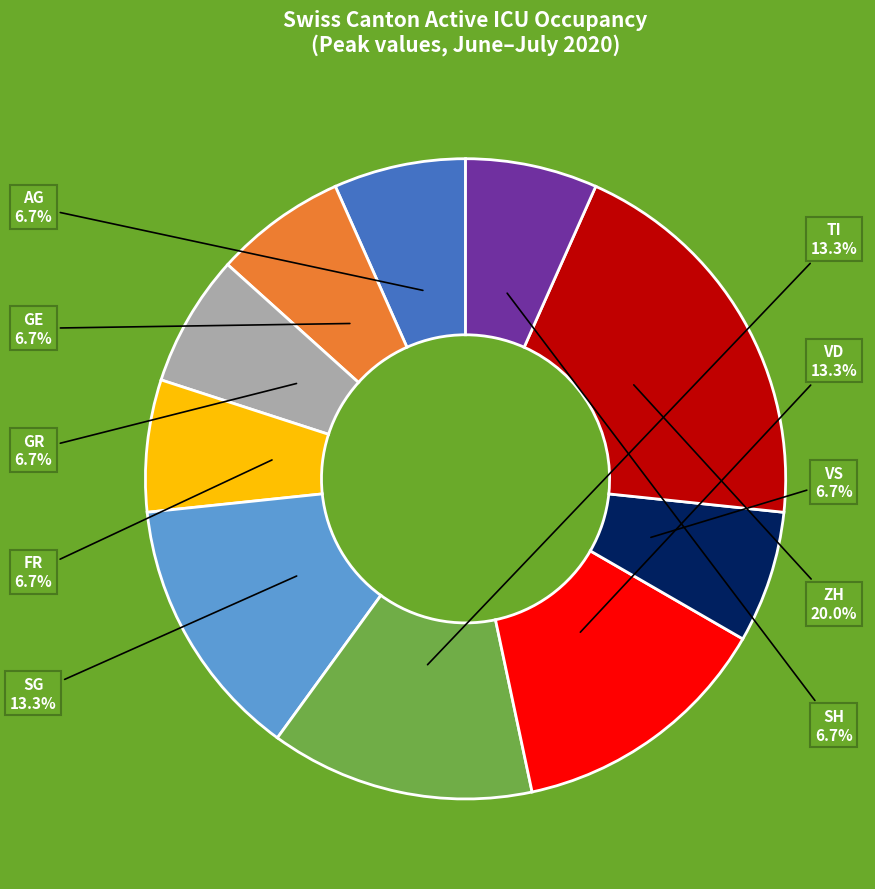

Is there a majority slice in this chart?

No